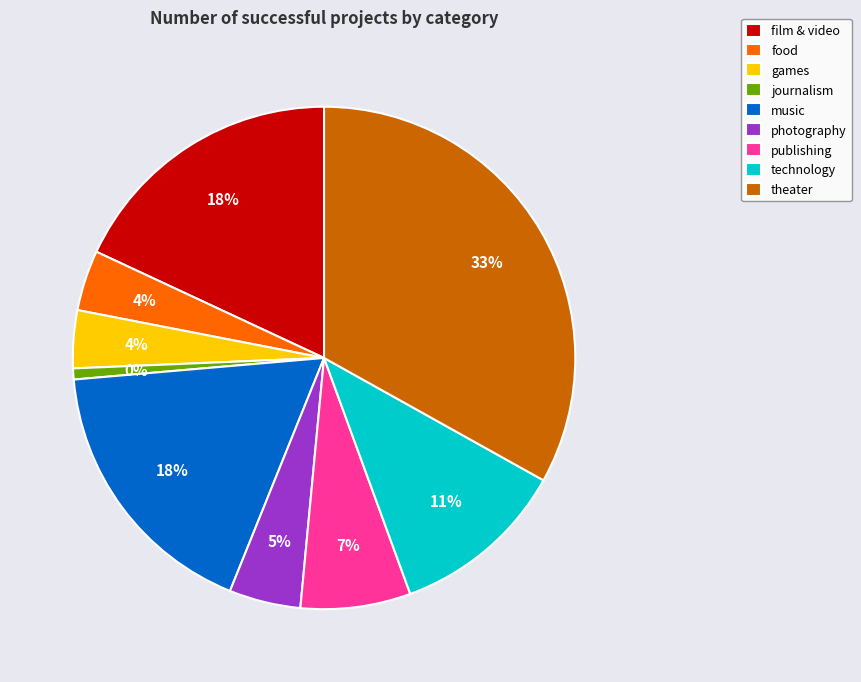

To the nearest percent, what is the difference between the largest and smallest slice percentages?

32%